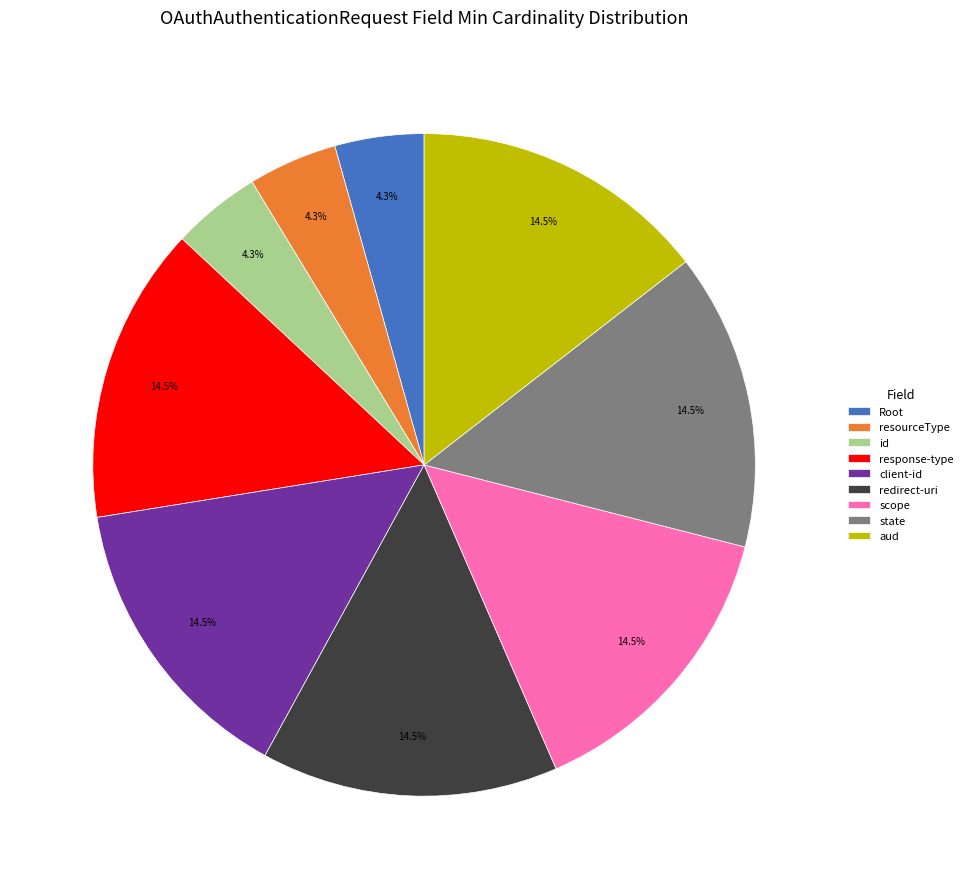

To the nearest percent, what is the difference between the largest and smallest slice percentages?

10%